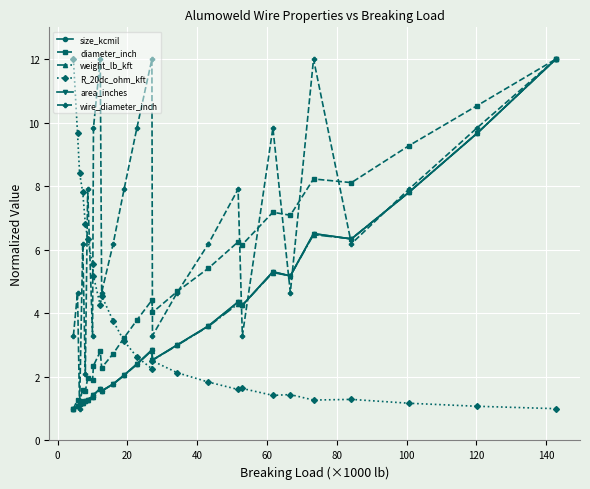

How many lines are shown in the chart?

6